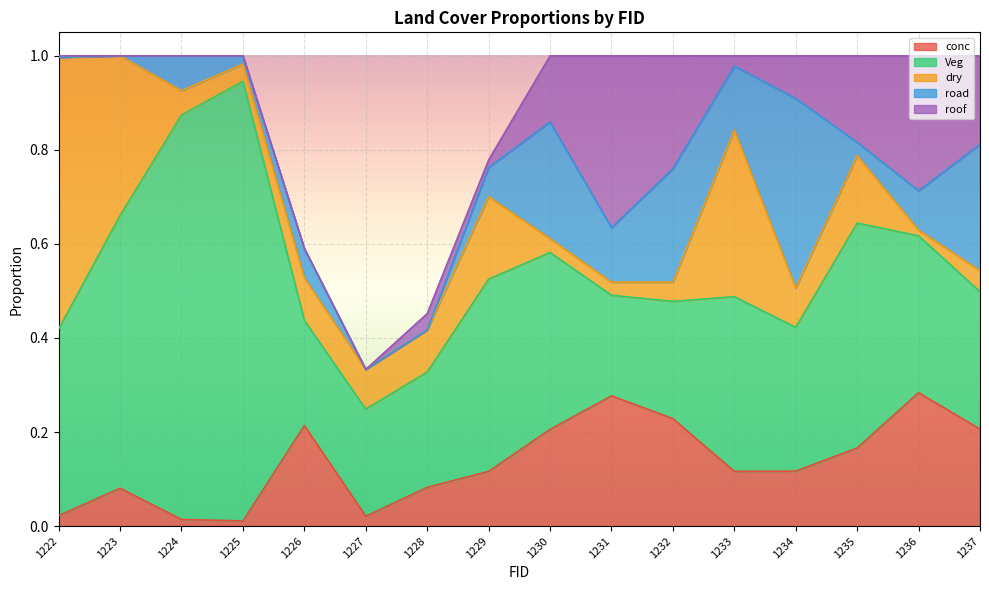

At which category is the sum across all series the highest?

1222